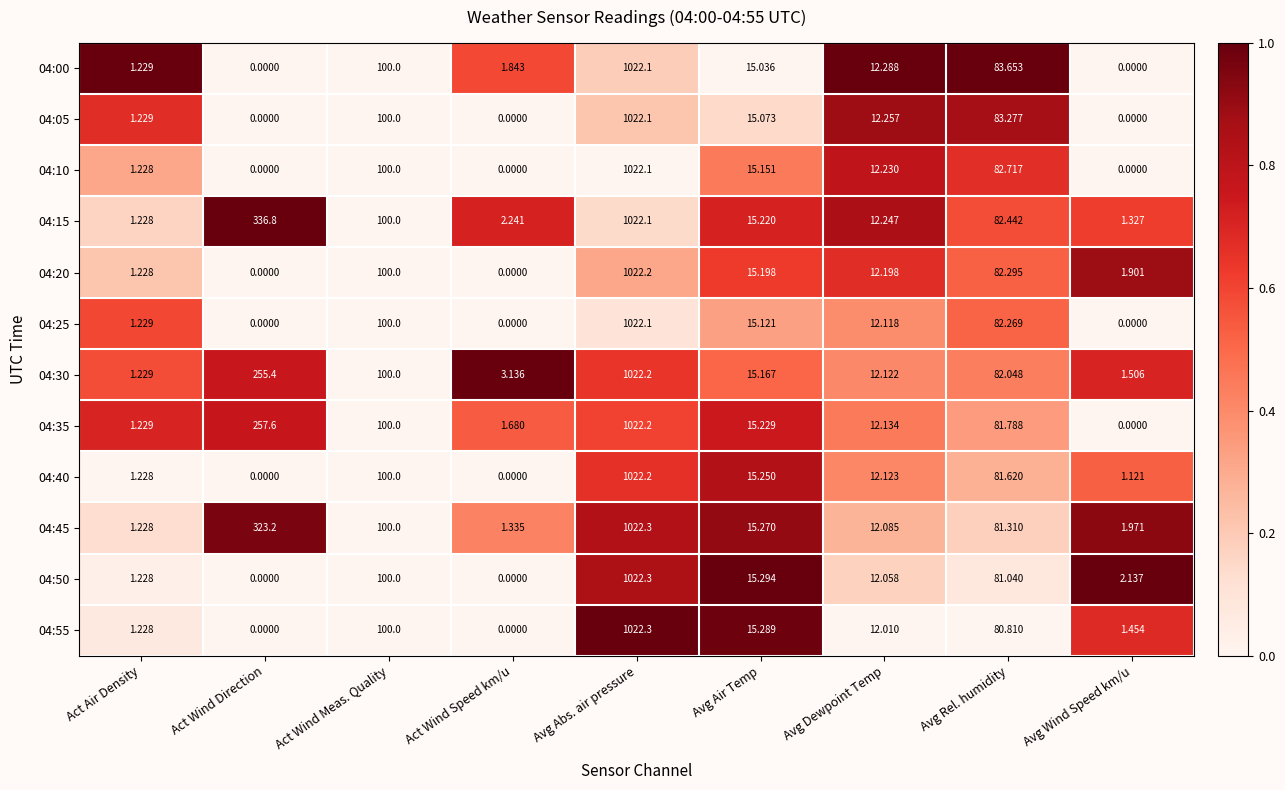

What is the spread (max minus min) of values at Act Air Density?

0.0